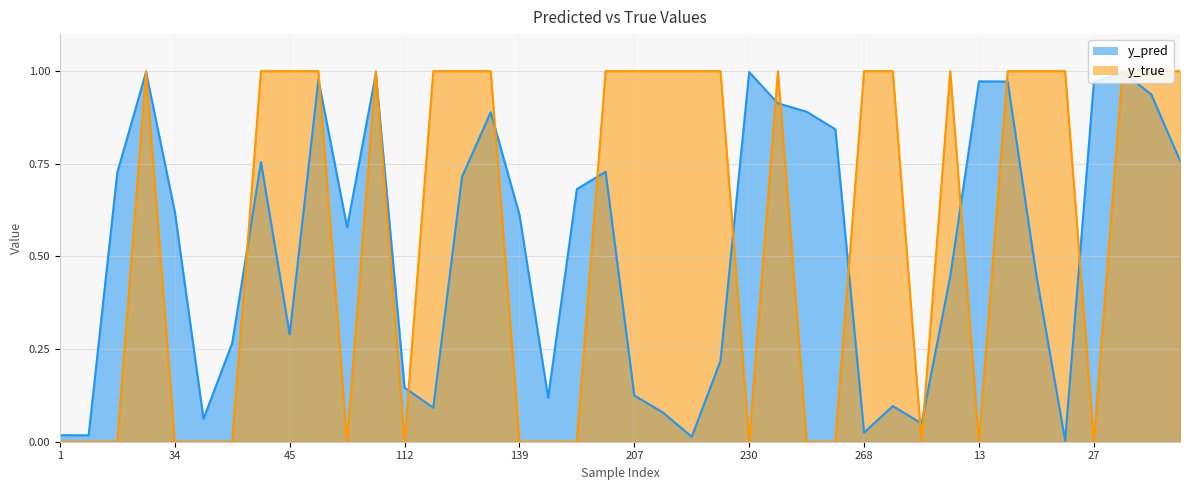

How many times do y_true and y_pred cross each other?

19